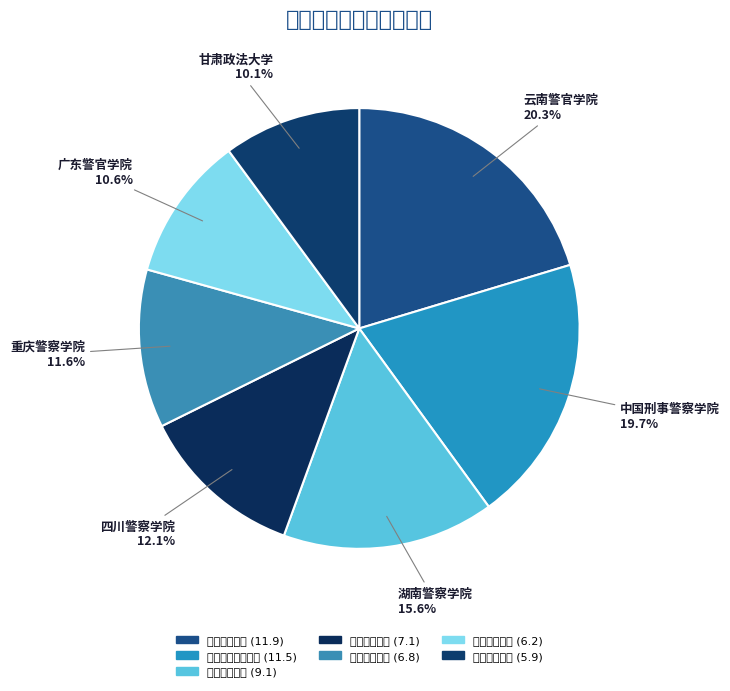

Is there any slice that represents more than half of the pie?

No